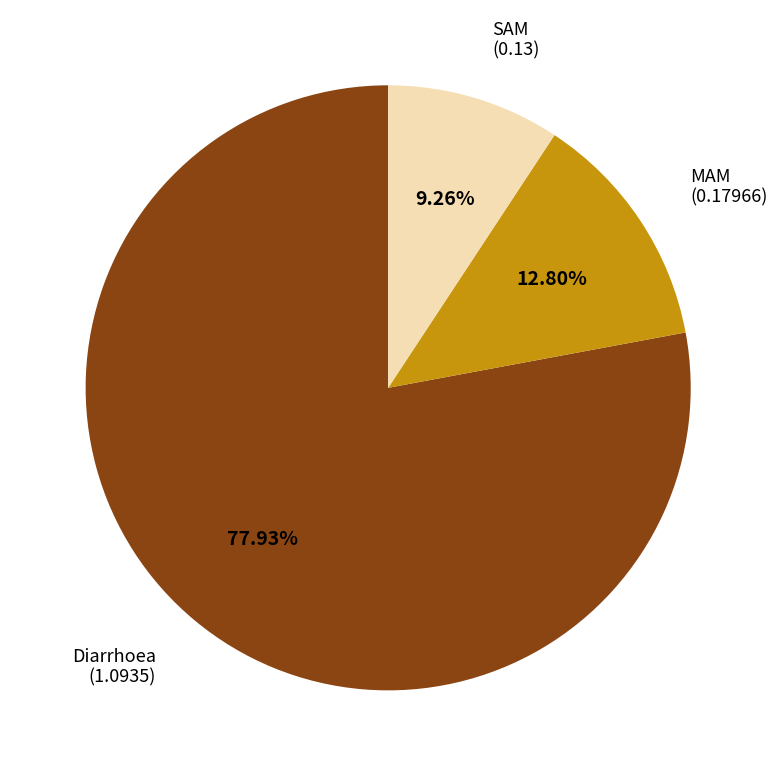

Count the number of slices in the pie.

3